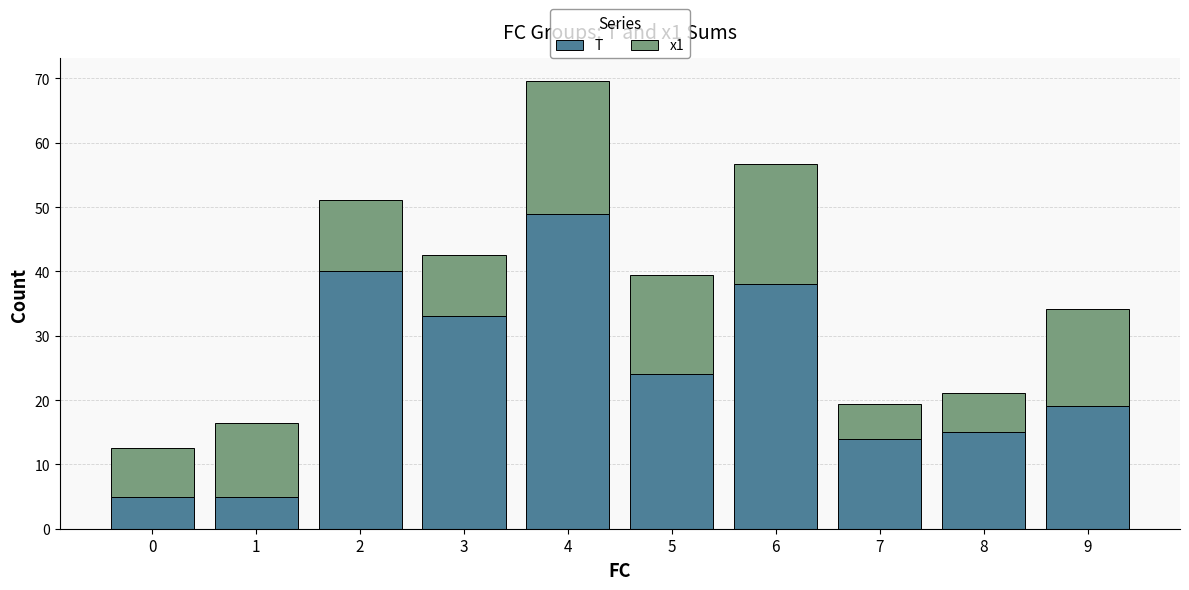

At which category is the sum across all series the highest?

4